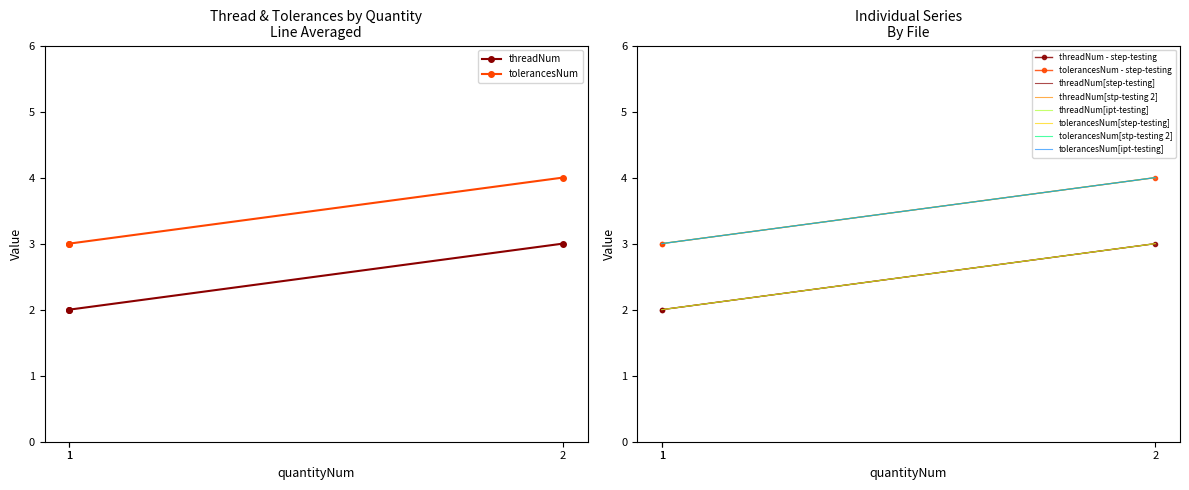

Where is threadNum nearest to the value 2?

1